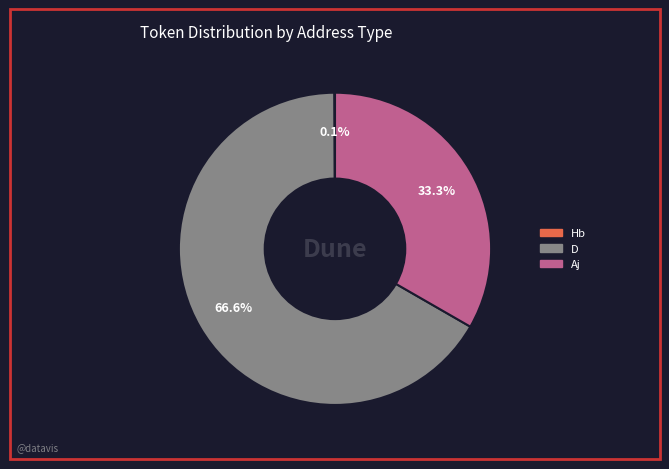

Which has a higher value, D or Aj?

D